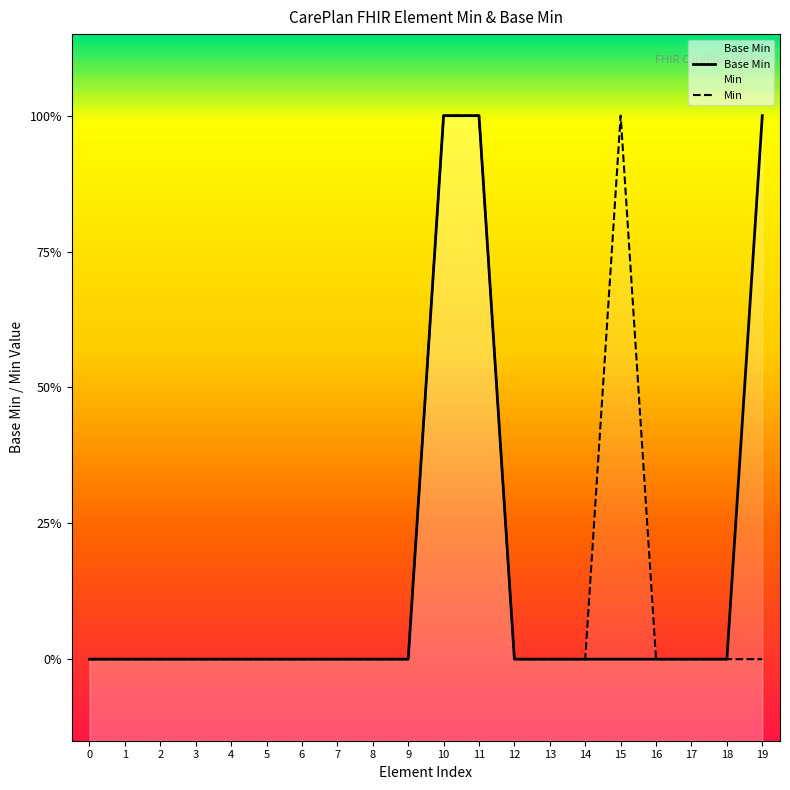

True or false: the data shows 0 at 16.

True